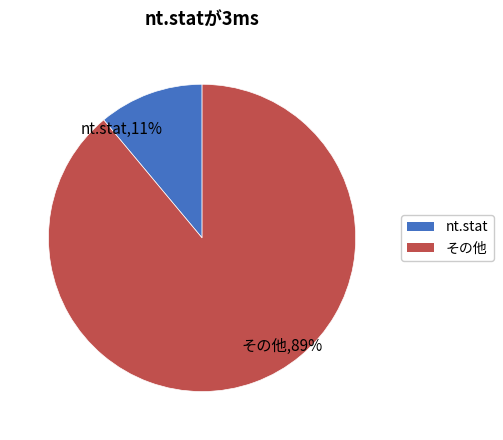

What percentage is the その他 slice, to the nearest percent?

89%